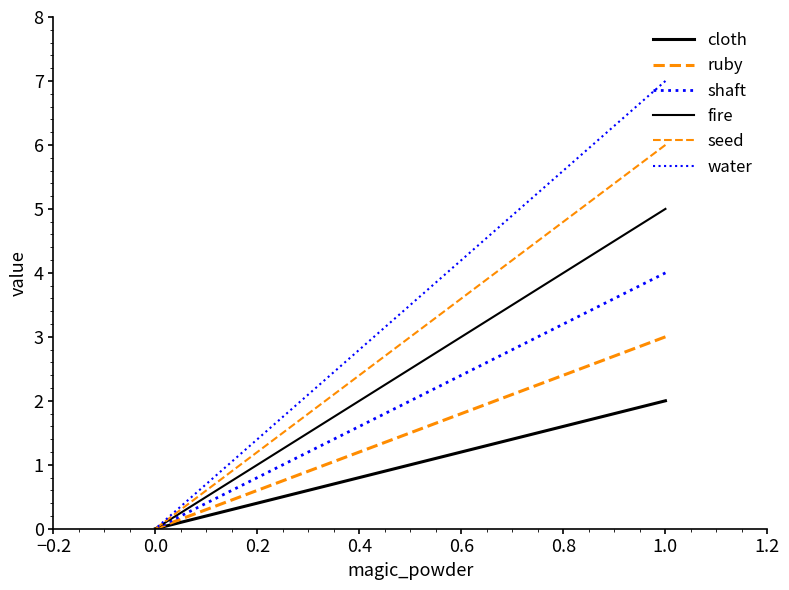

Does the chart have visible grid lines?

No